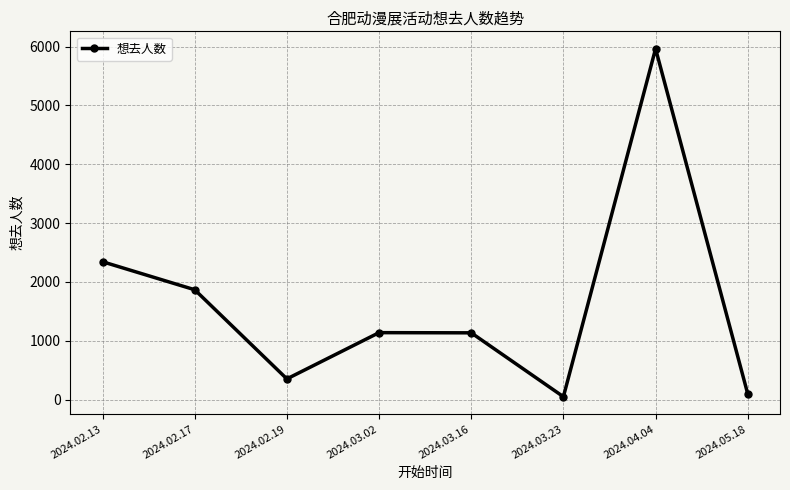

What position from the right is 2024.02.13?

8